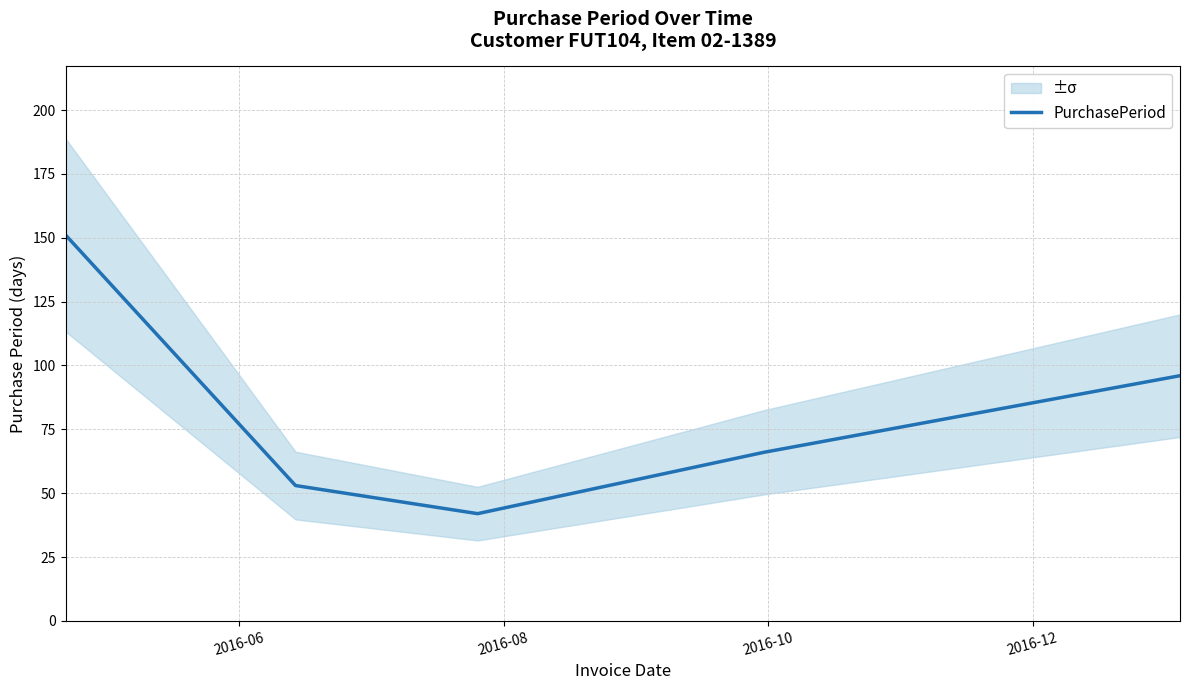

What is the highest value of the PurchasePeriod series?

151